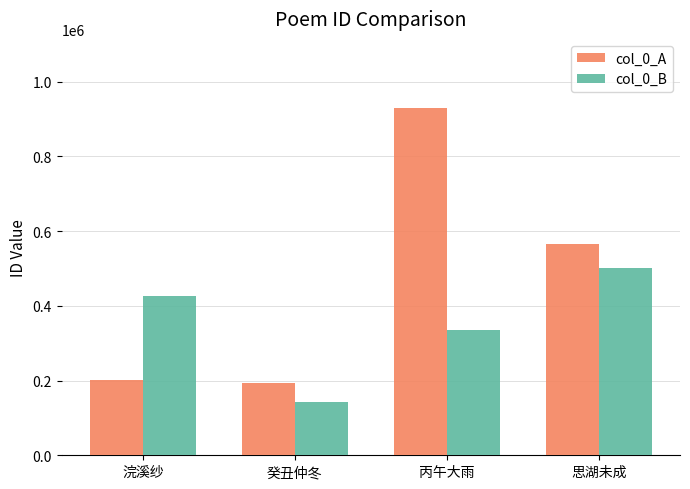

Reading right to left, transcribe all the data shown in this chart.

col_0_A: 564563.7	928601.0	193096.5	200857.7
col_0_B: 501630.0	335390.5	141258.5	427256.7